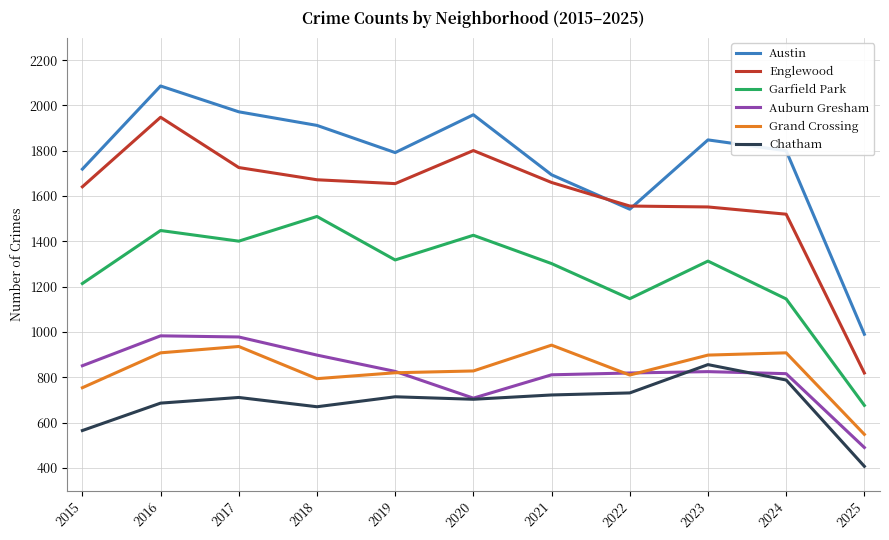

The value of Grand Crossing at 2020 is 828. True or false?

True